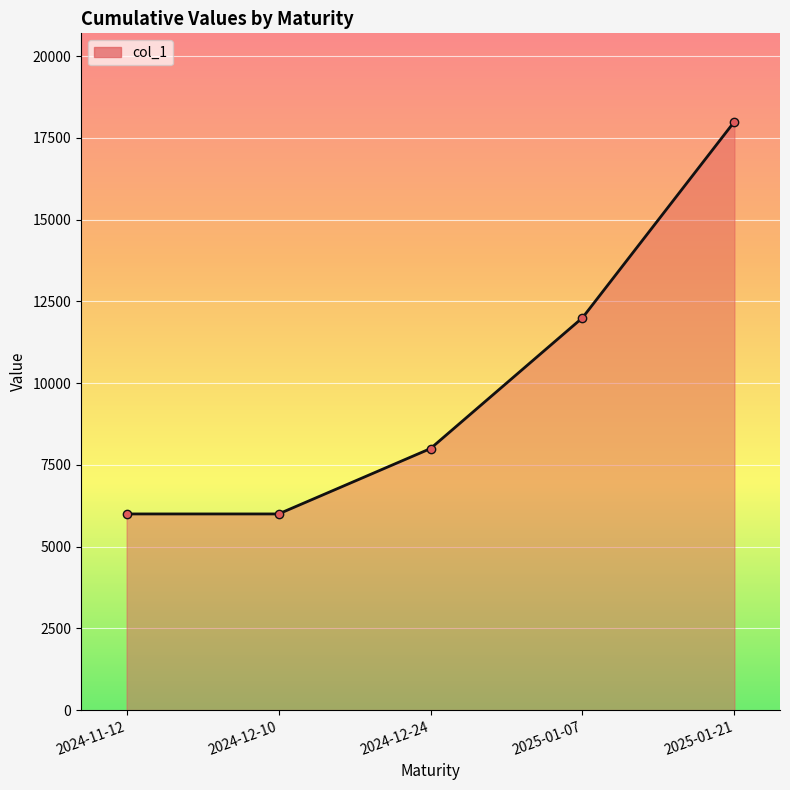

What is the difference between the maximum and second lowest values?

12000